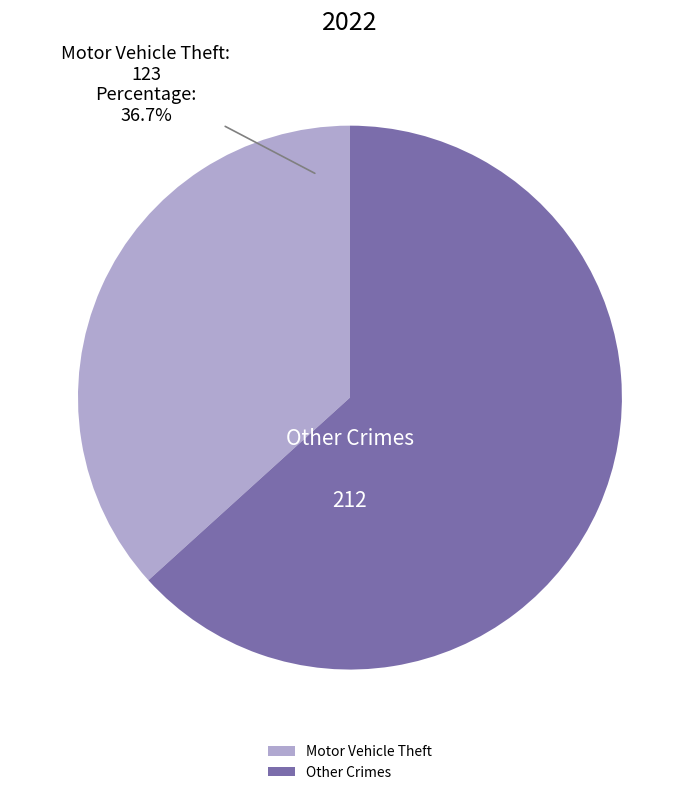

To the nearest percent, what is the difference between the largest and smallest slice percentages?

27%